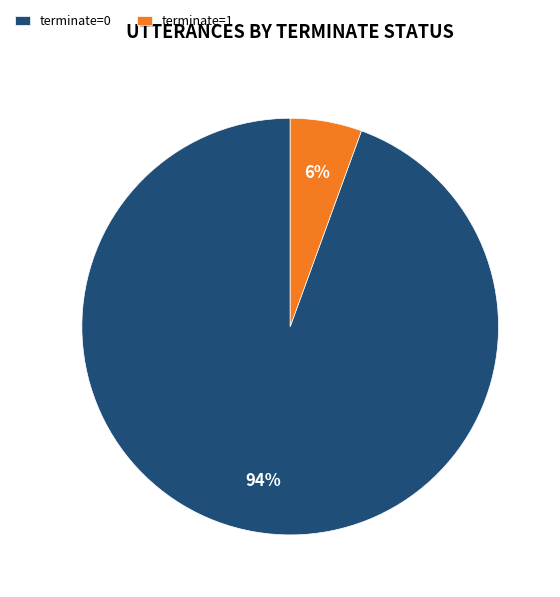

Rank the categories by value from lowest to highest.

terminate=1, terminate=0